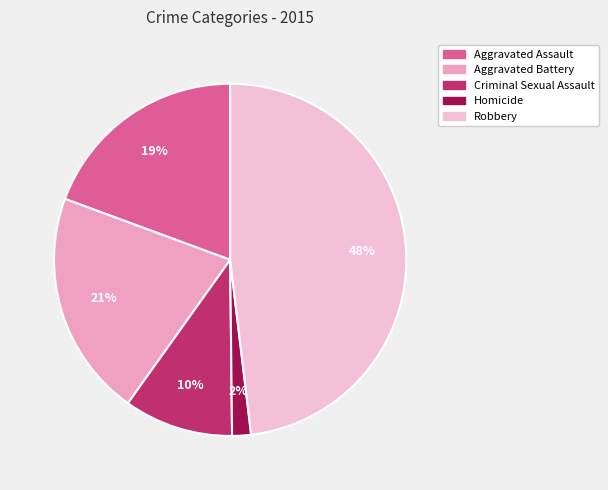

To the nearest percent, what percentage of the pie is Aggravated Battery?

21%